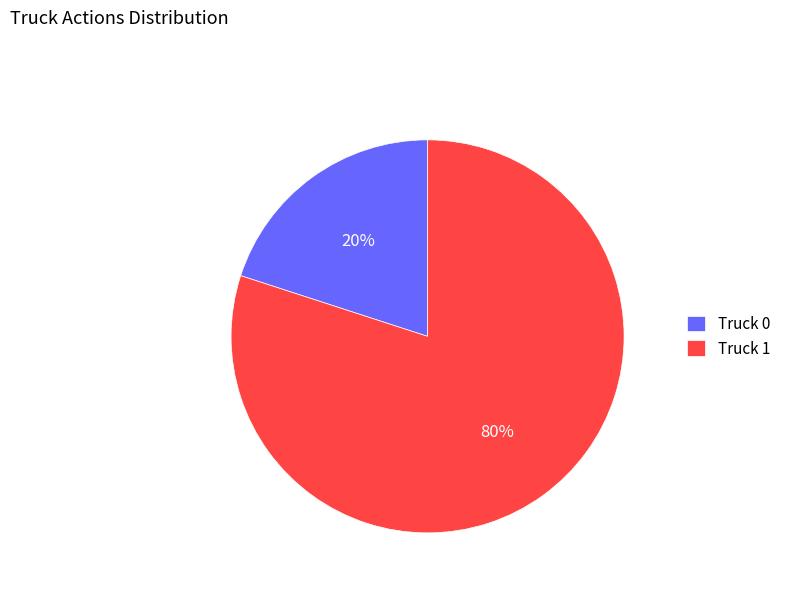

Does Truck 1 account for over 50% of the chart?

Yes